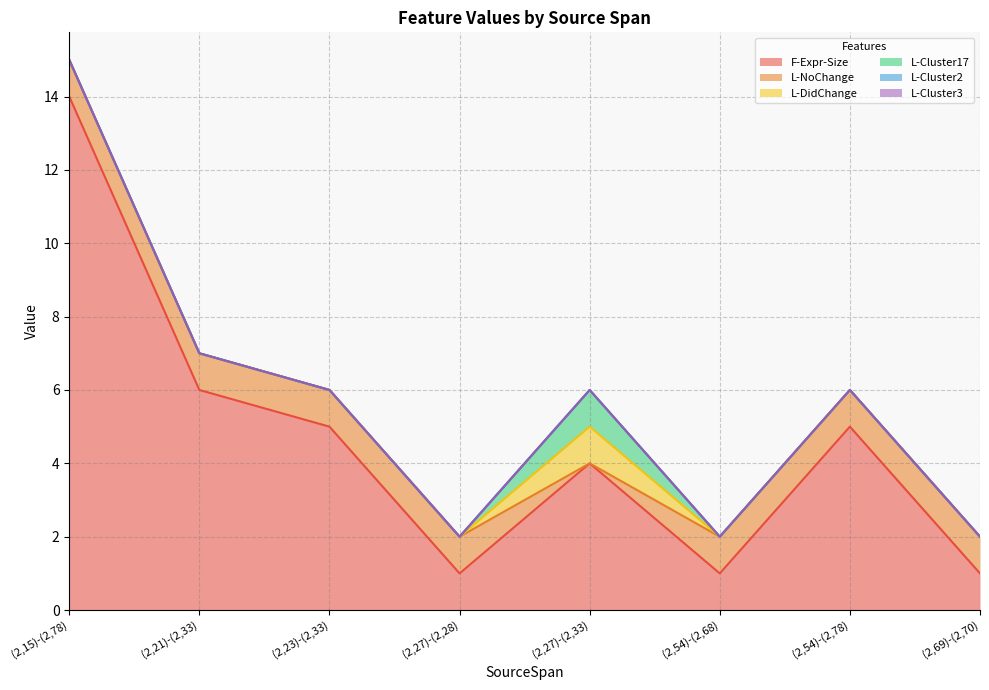

Between (2,54)-(2,78) and (2,27)-(2,33), which is larger?

(2,54)-(2,78)